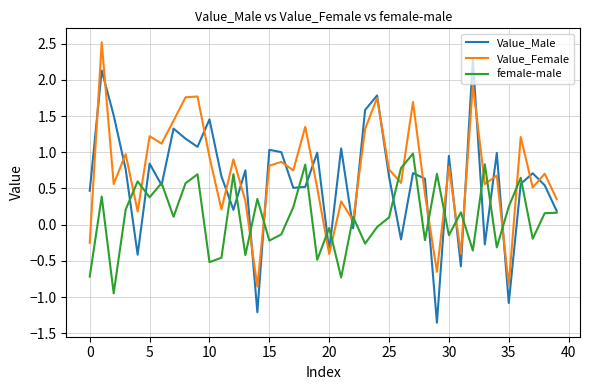

How many series are shown in this chart?

3